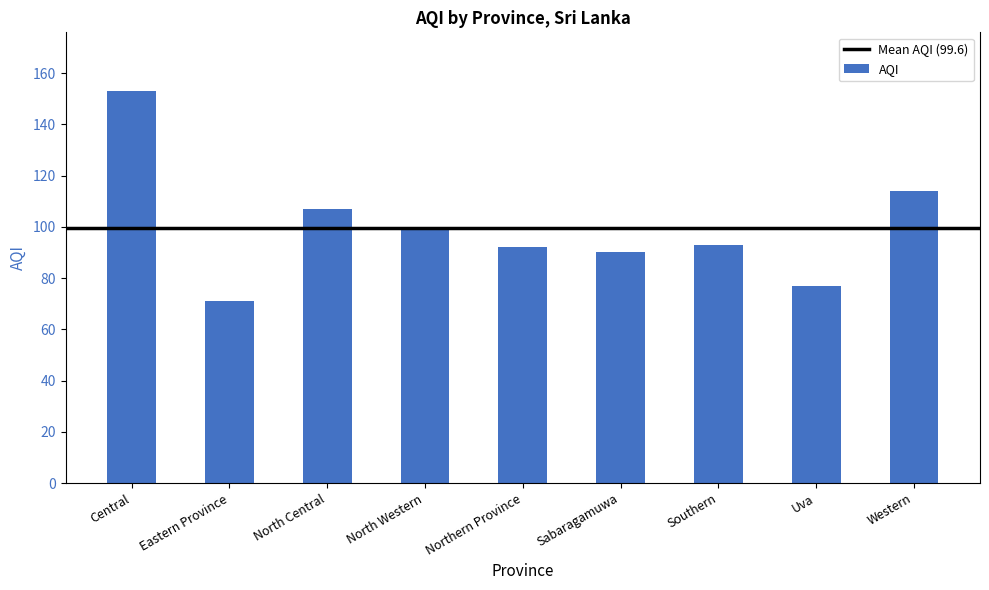

At which label is the value closest to 112?

Western